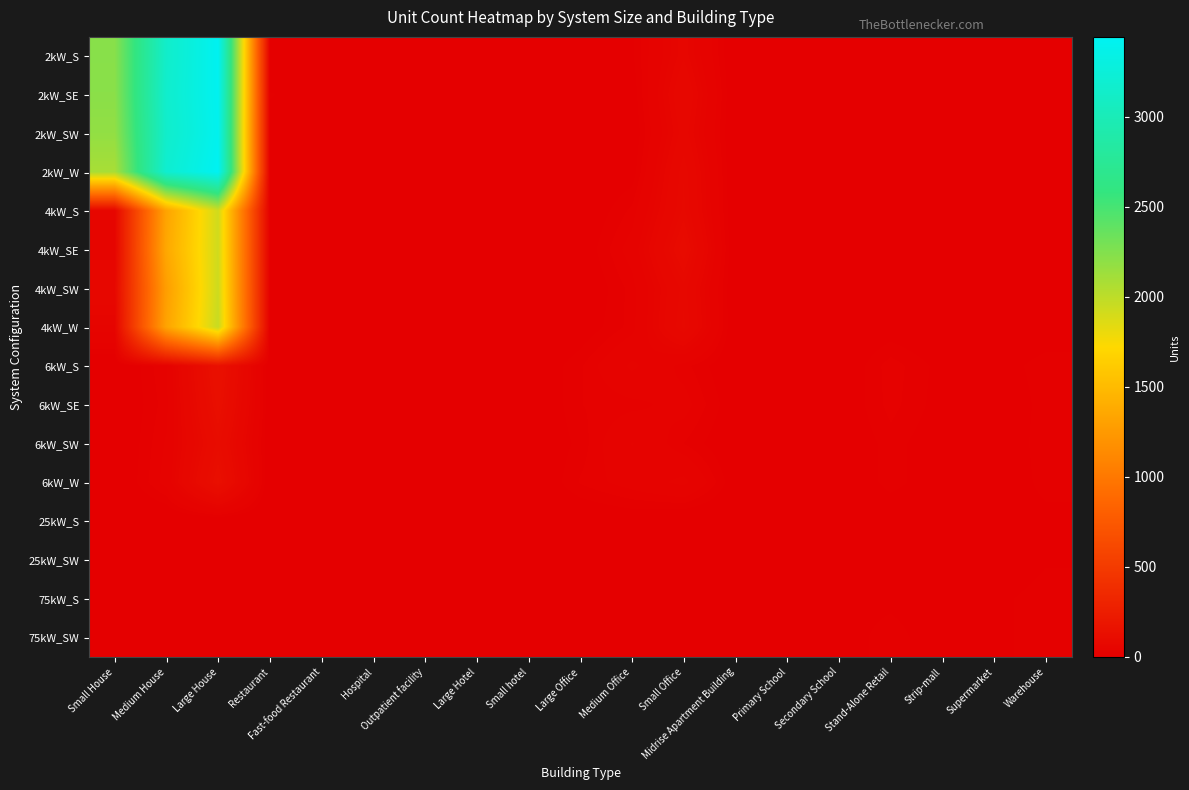

Rank the series by their maximum value, from highest to lowest.

2kW_W, 2kW_S, 2kW_SE, 2kW_SW, 4kW_W, 4kW_SW, 4kW_SE, 4kW_S, 6kW_S, 6kW_SE, 6kW_W, 6kW_SW, 75kW_S, 75kW_SW, 25kW_SW, 25kW_S